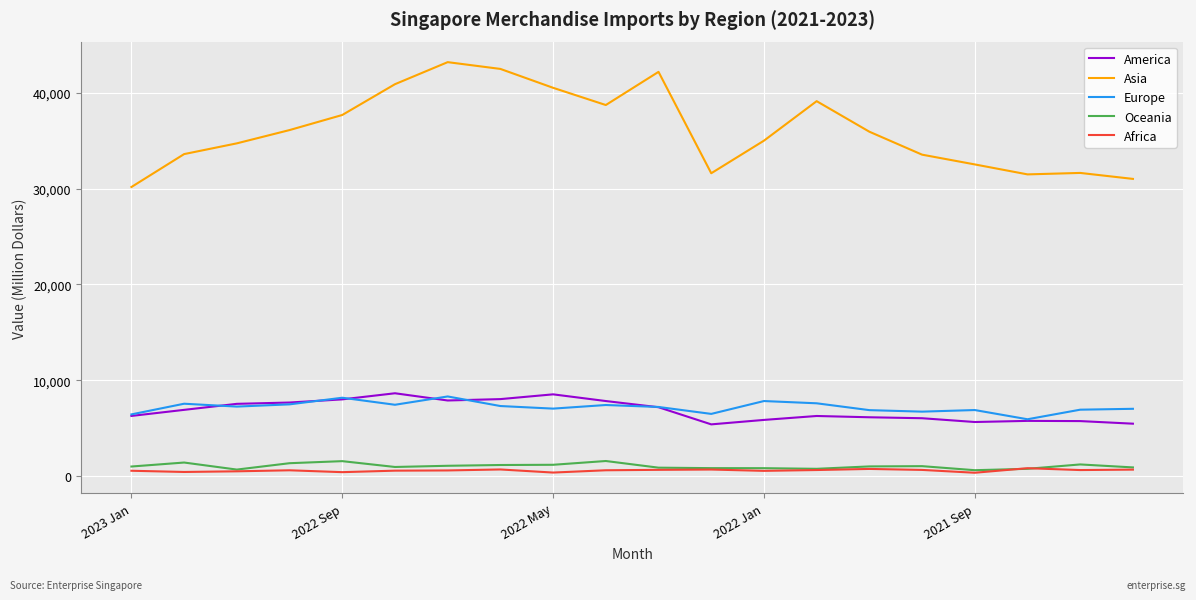

True or false: Oceania and America intersect in this chart.

False